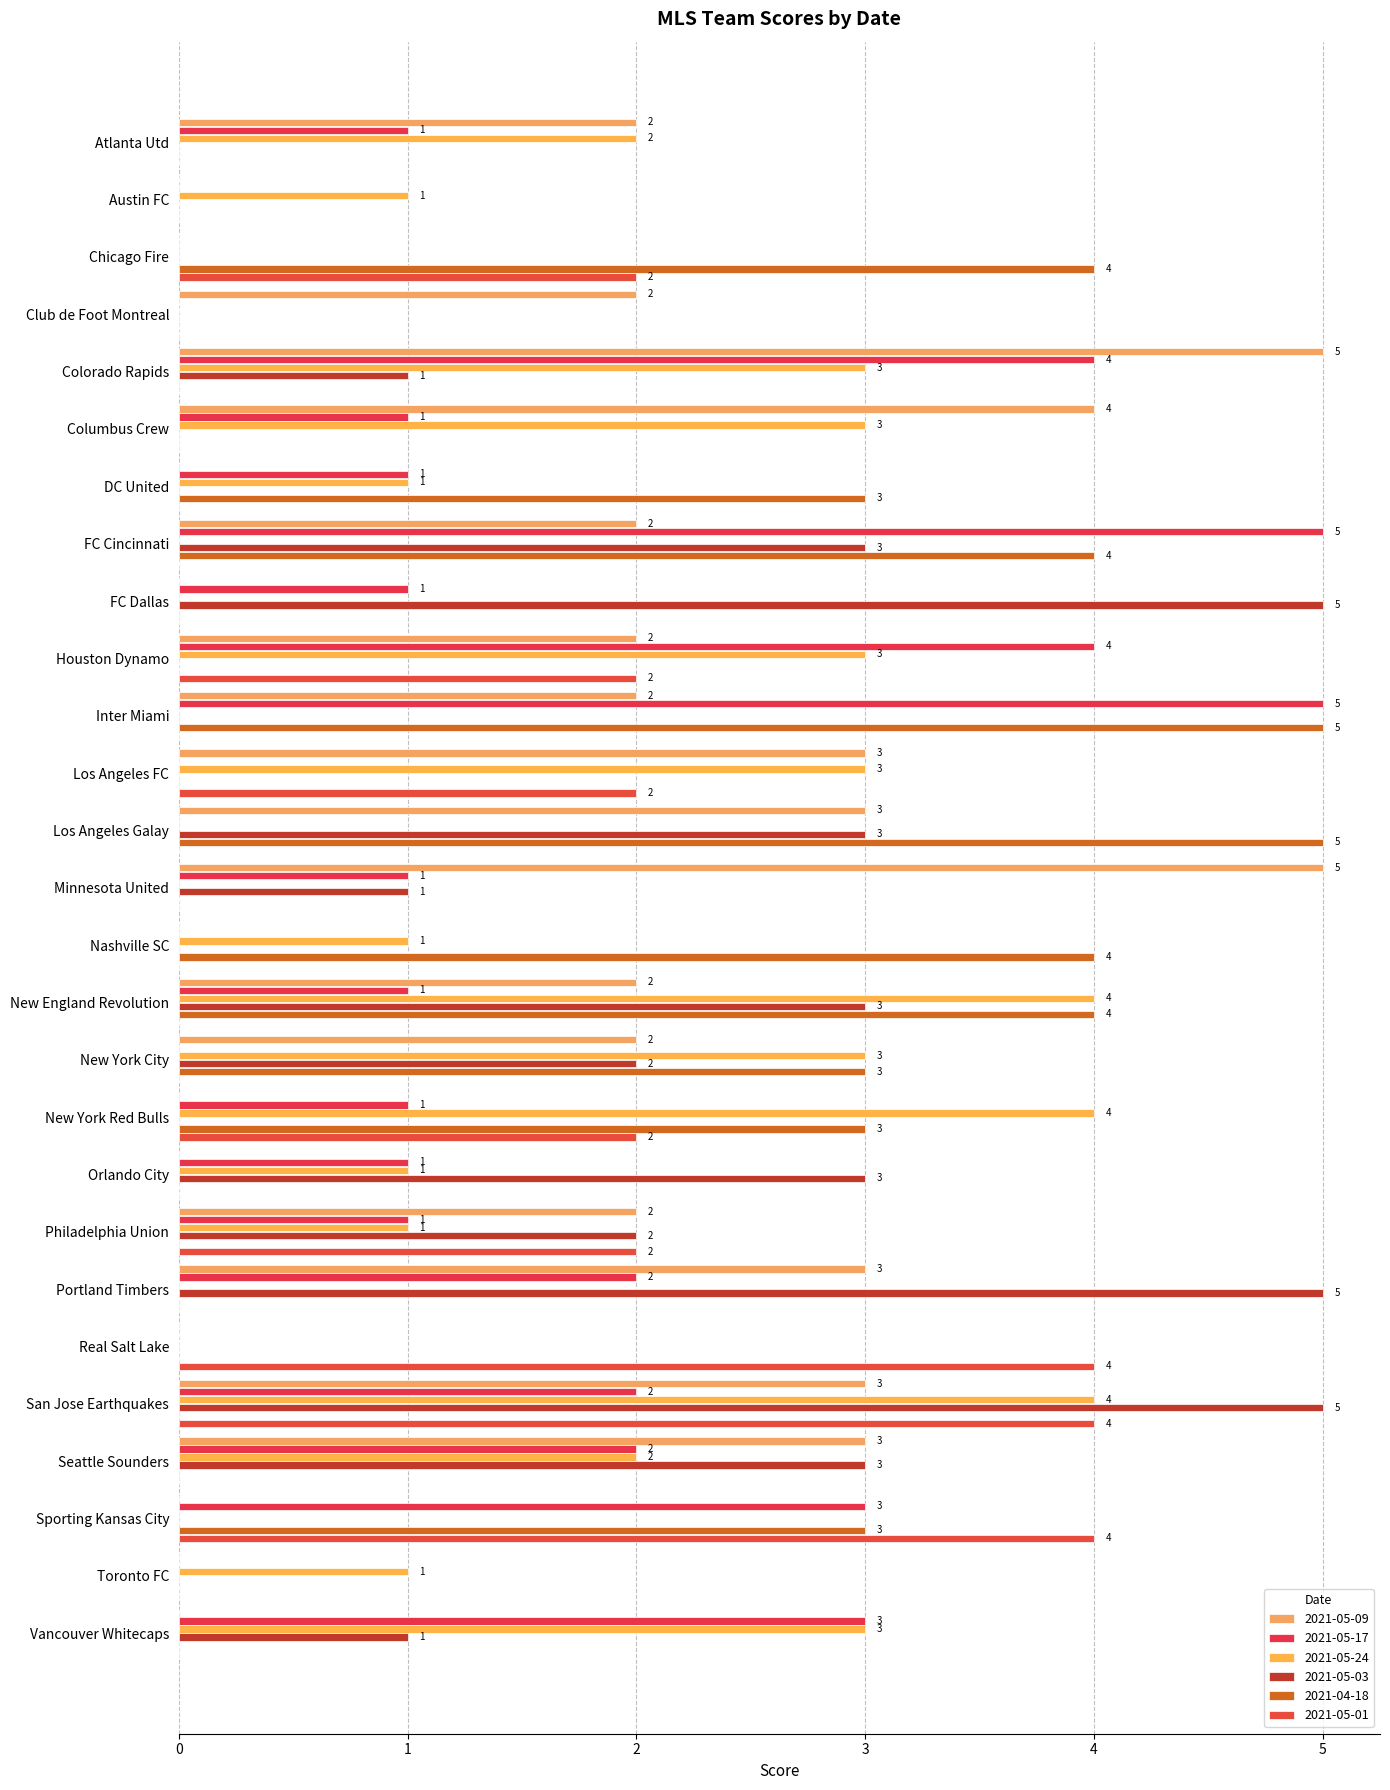

Reading left to right, list all the values displayed in this chart.

2021-05-09: 2	0	0	2	5	4	0	2	0	2	2	3	3	5	0	2	2	0	0	2	3	0	3	3	0	0	0
2021-05-17: 1	0	0	0	4	1	1	5	1	4	5	0	0	1	0	1	0	1	1	1	2	0	2	2	3	0	3
2021-05-24: 2	1	0	0	3	3	1	0	0	3	0	3	0	0	1	4	3	4	1	1	0	0	4	2	0	1	3
2021-05-03: 0	0	0	0	1	0	0	3	5	0	0	0	3	1	0	3	2	0	3	2	5	0	5	3	0	0	1
2021-04-18: 0	0	4	0	0	0	3	4	0	0	5	0	5	0	4	4	3	3	0	0	0	0	0	0	3	0	0
2021-05-01: 0	0	2	0	0	0	0	0	0	2	0	2	0	0	0	0	0	2	0	2	0	4	4	0	4	0	0